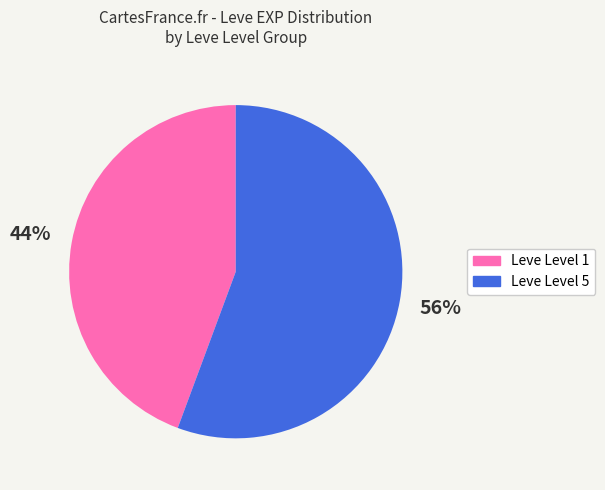

Is there any slice that represents more than half of the pie?

Yes